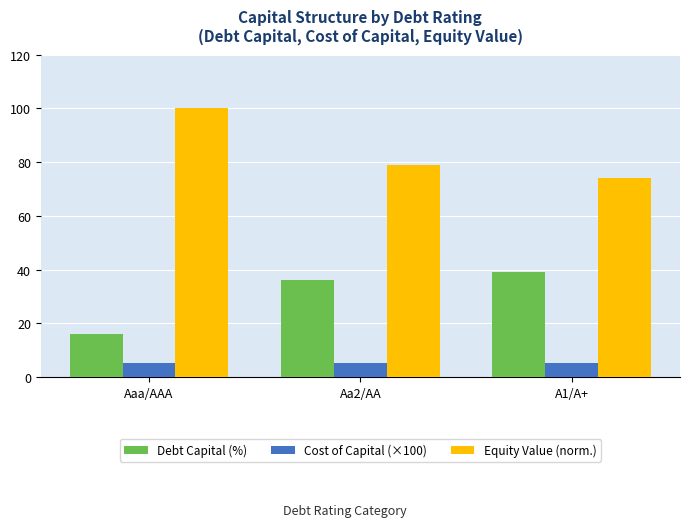

What is the difference between the highest and lowest values at Aa2/AA?

73.6